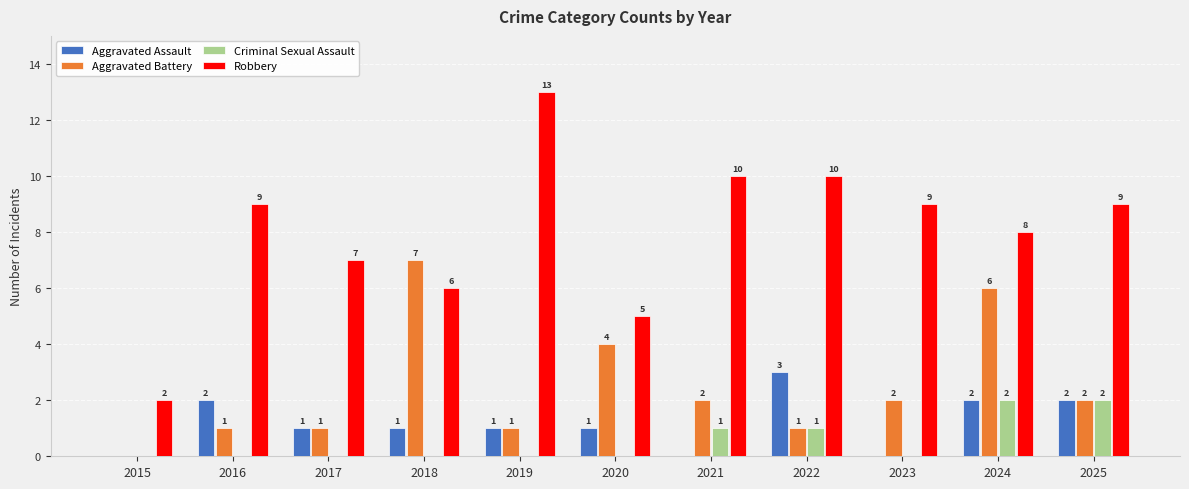

At which category is the sum across all series the highest?

2024